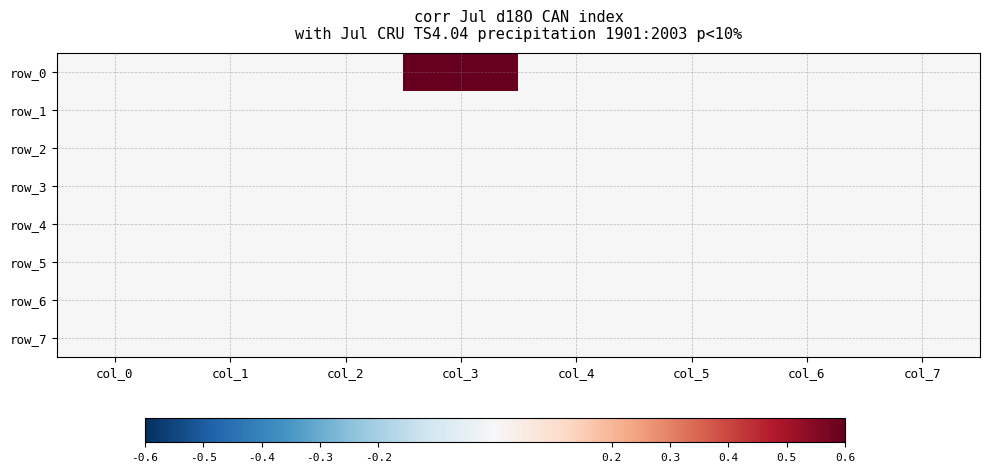

At which label is row_1 closest to 0?

col_0